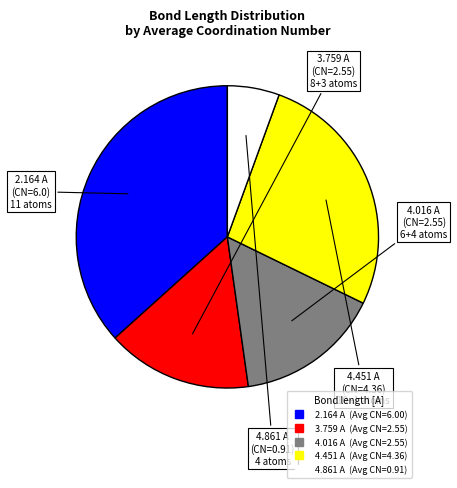

The 2.164 slice represents 37% of the pie. True or false?

True